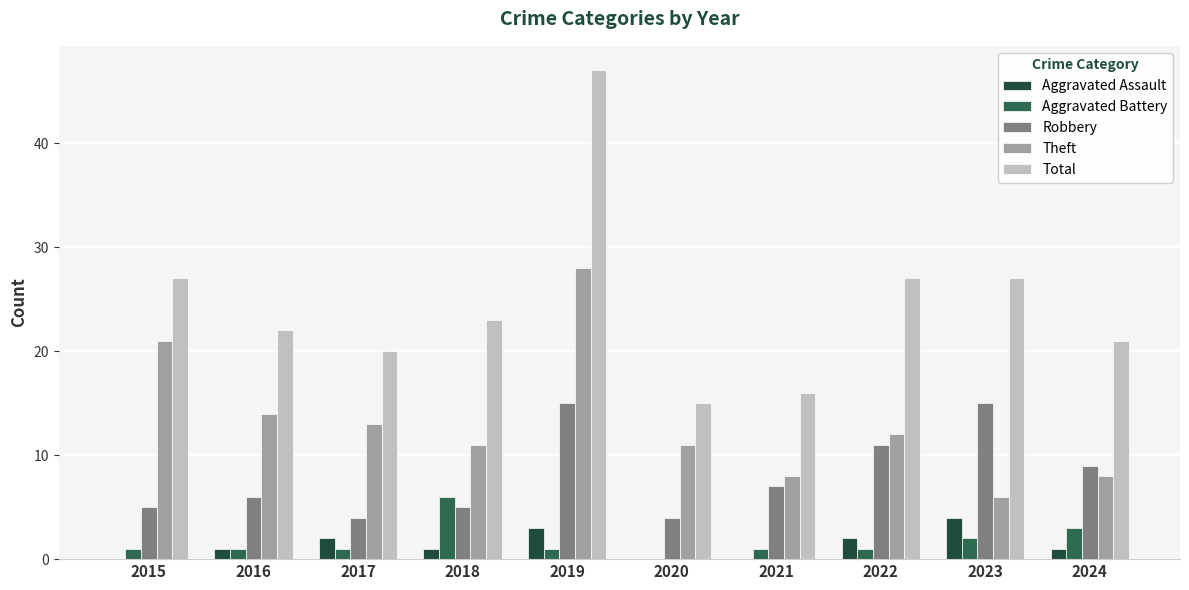

The Theft series shows 8 at 2023. True or false?

False